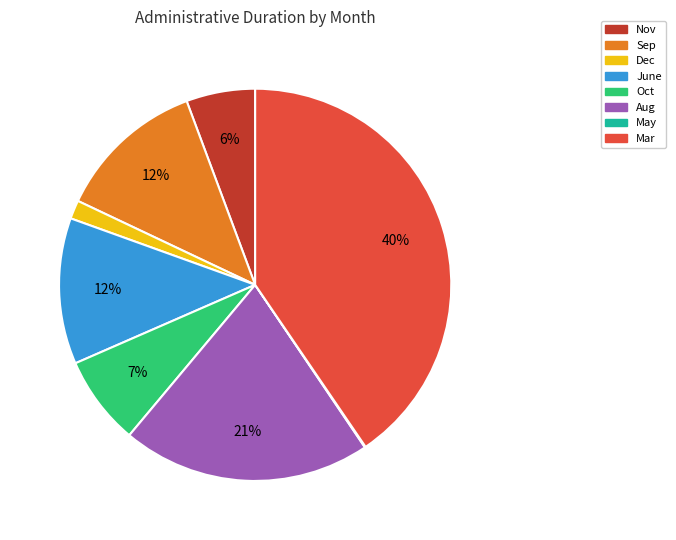

Combined, do Sep and June account for over 50%?

No